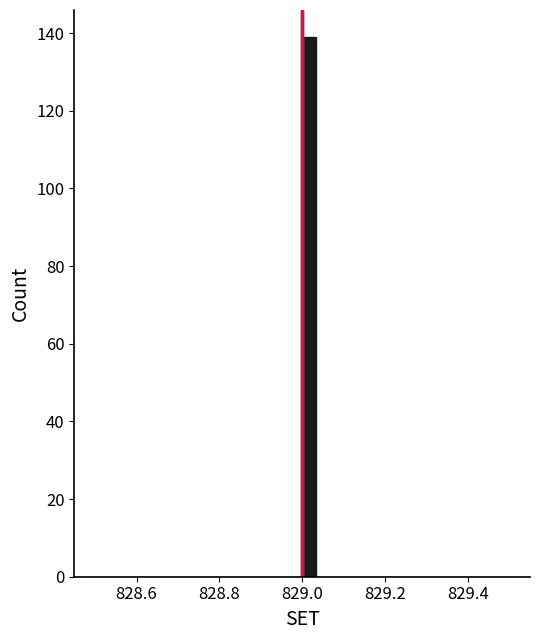

Read against the x-axis, roughly where is the centre of the tallest bar?

829.02